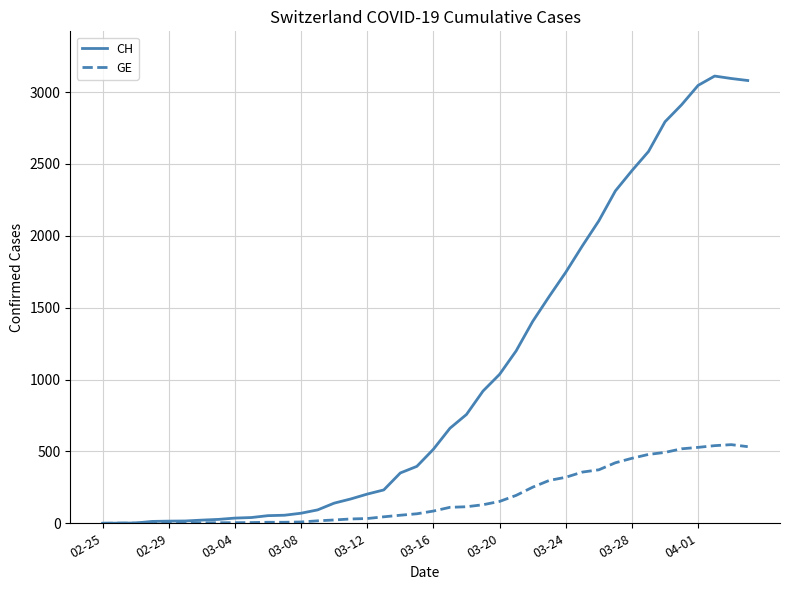

What are all the series names shown in the legend?

CH, GE